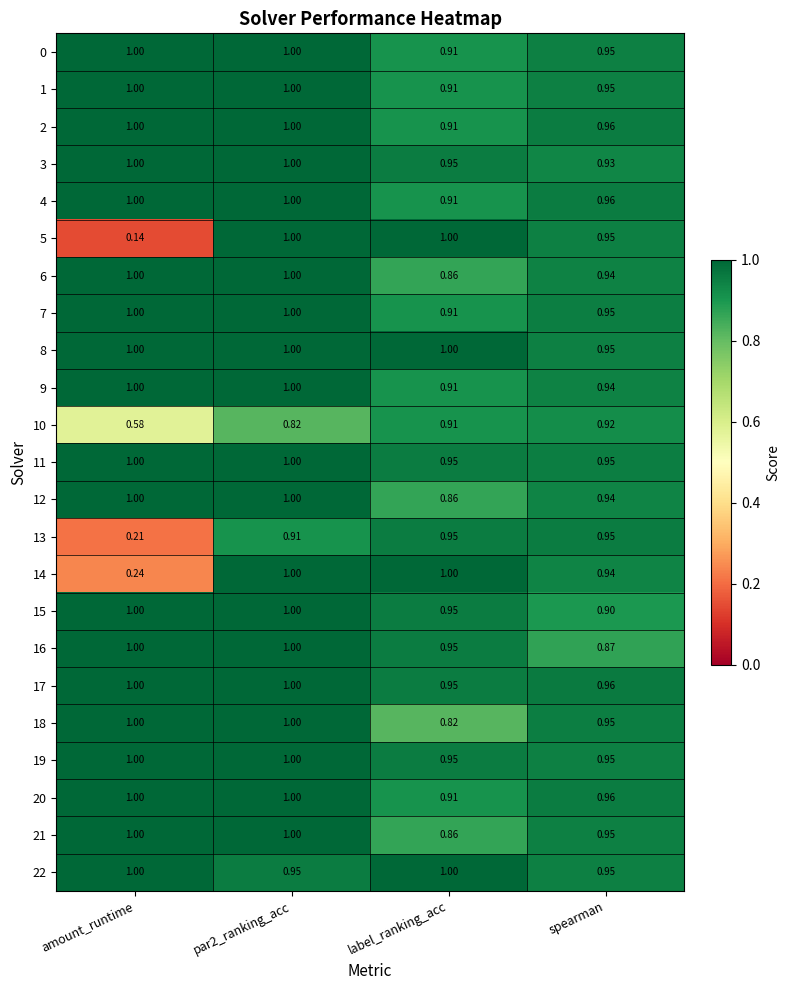

Where is 4 nearest to the value 0?

label_ranking_acc